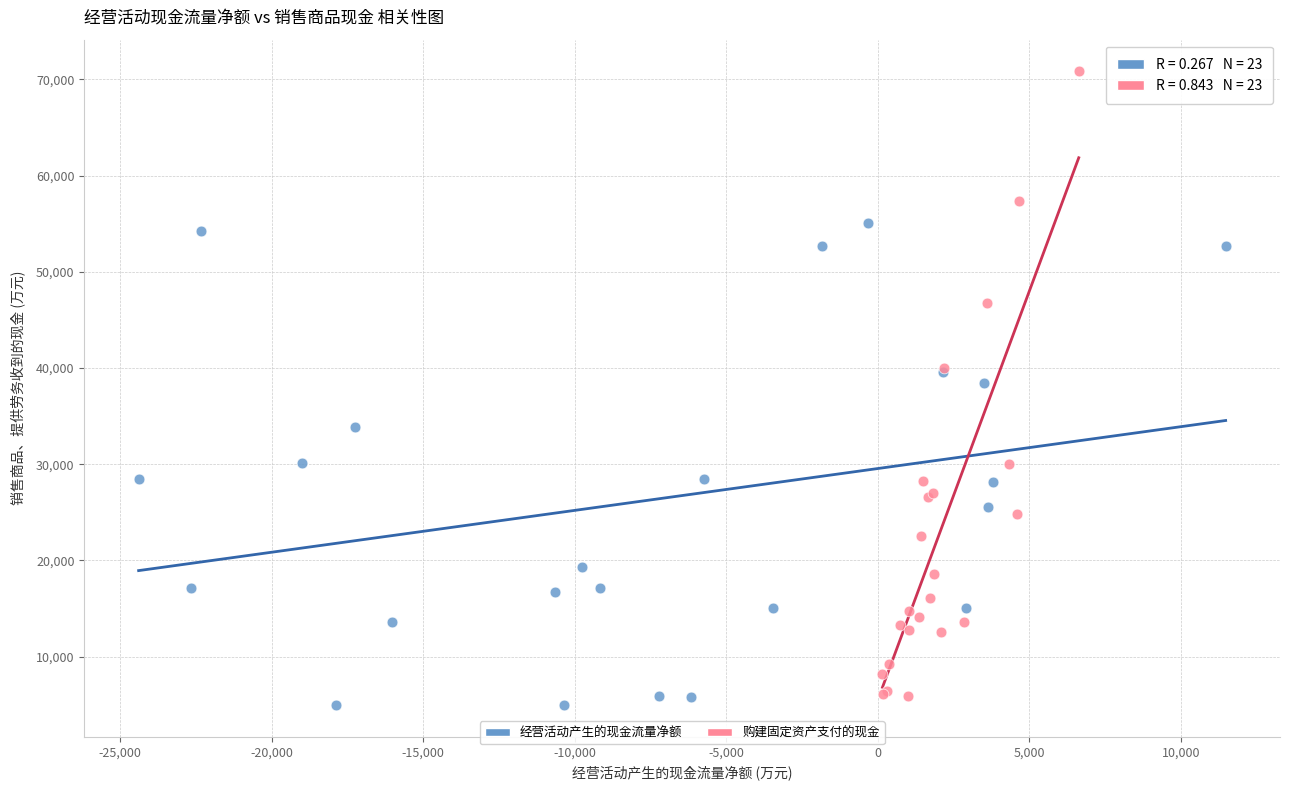

Which series reaches the maximum Y coordinate?

购建固定资产支付的现金